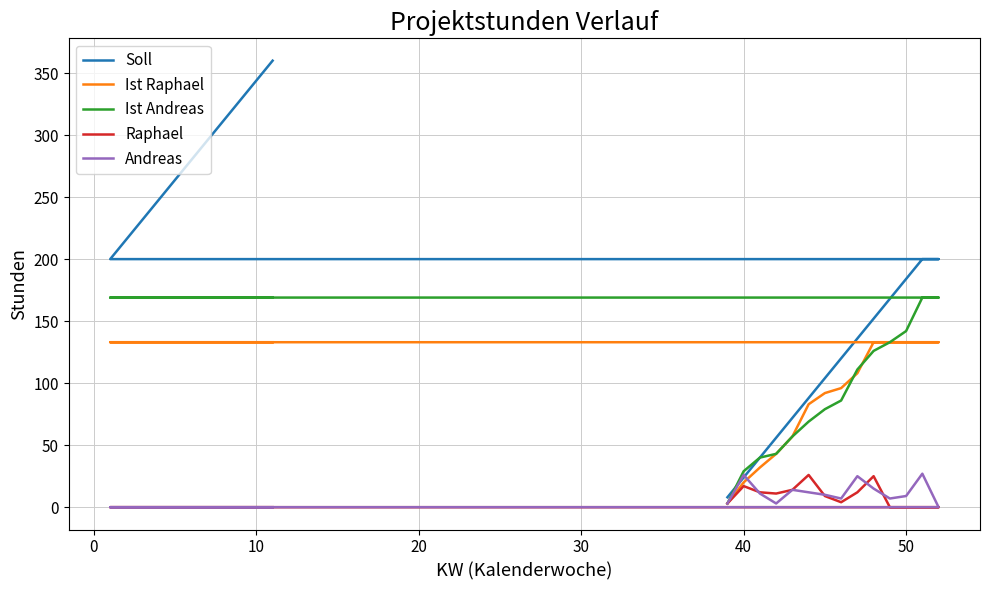

Rank the series by their maximum value, from lowest to highest.

Raphael, Andreas, Ist Raphael, Ist Andreas, Soll